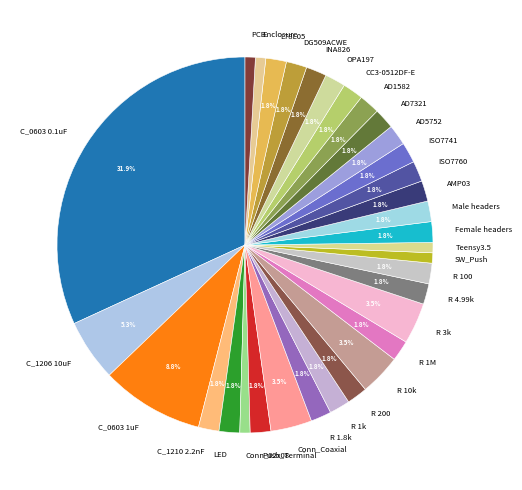

What is the largest slice in the pie chart?

C_0603 0.1uF